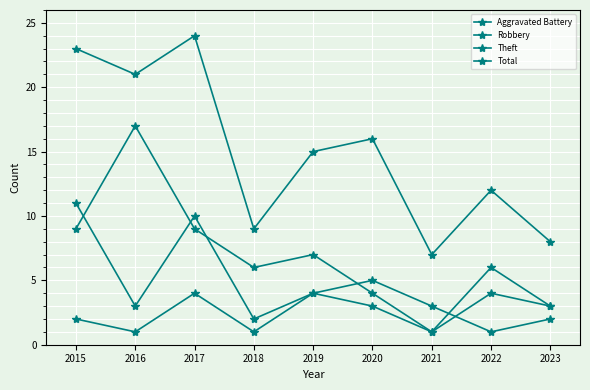

How many data points does each series have?

9